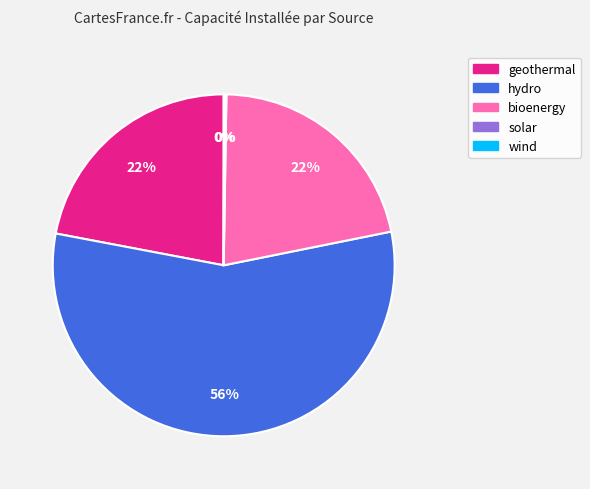

Does any single category account for the majority?

Yes